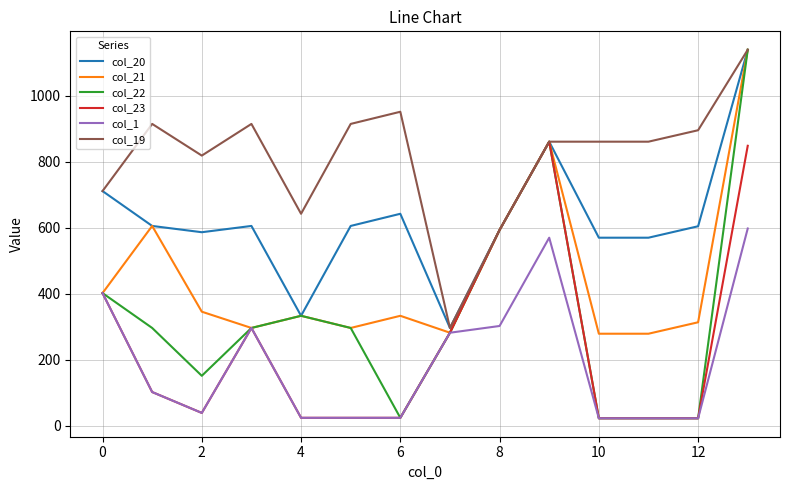

How many lines are shown in the chart?

6